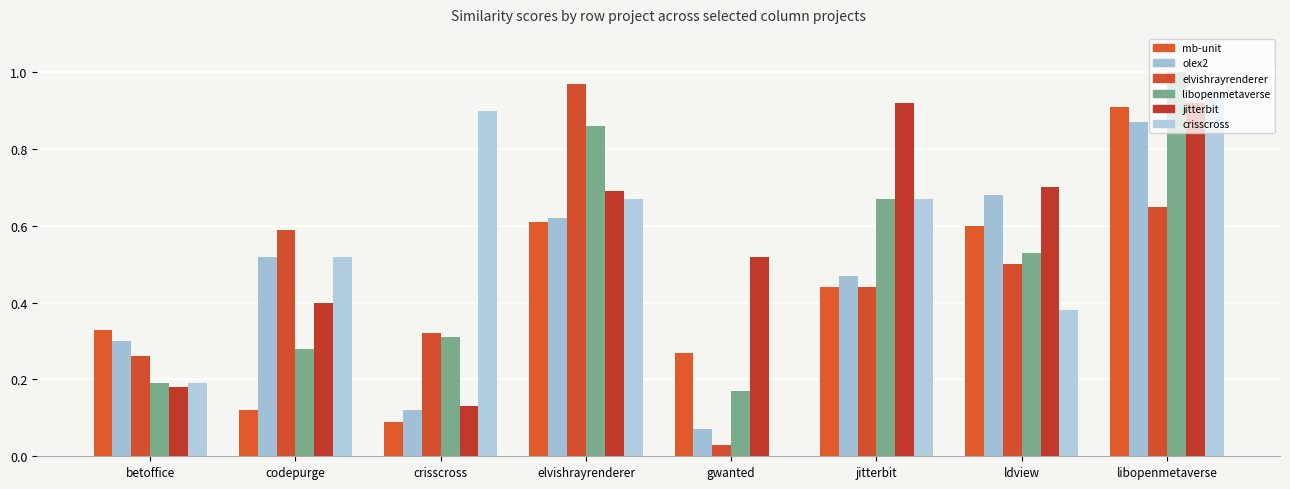

The jitterbit.csv series shows 0.3 at betoffice. True or false?

False